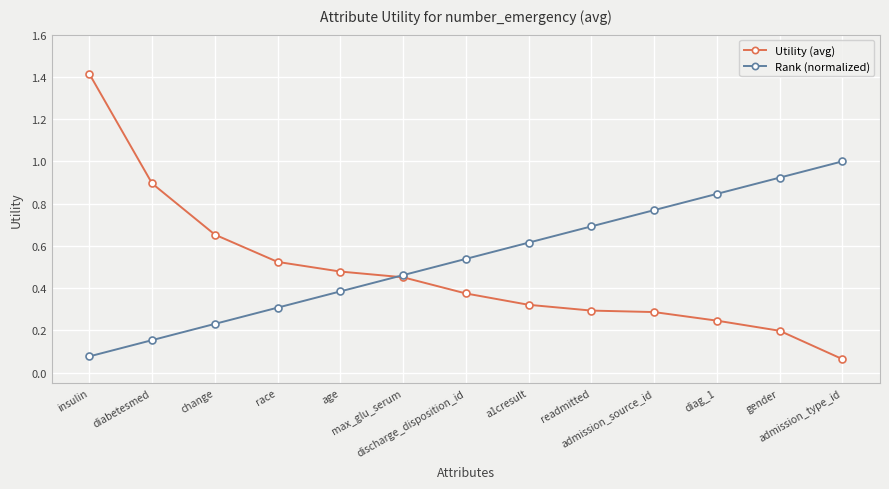

What is the label of the 8th point from the right?

max_glu_serum